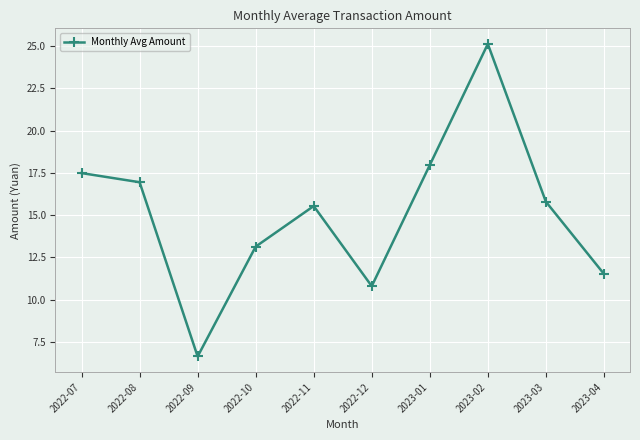

What is the change in value from 2022-10 to 2022-12?

-2.3